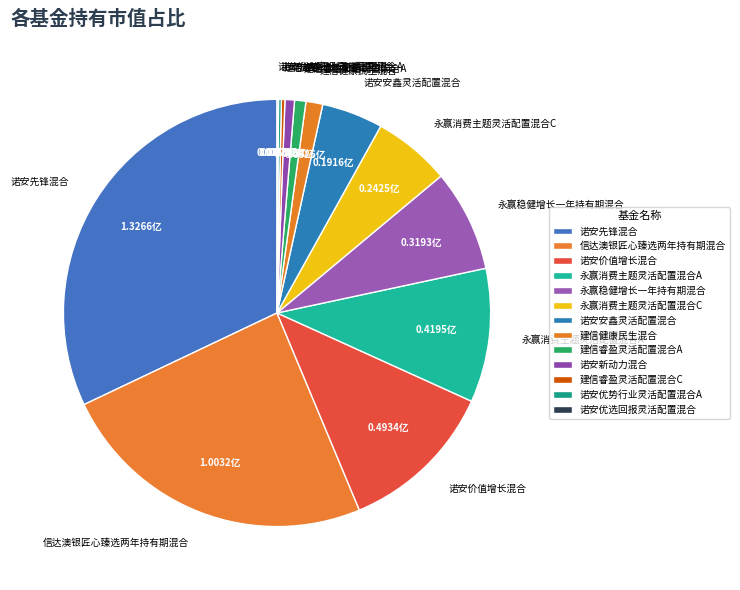

Is 诺安安鑫灵活配置混合 the majority of the pie?

No